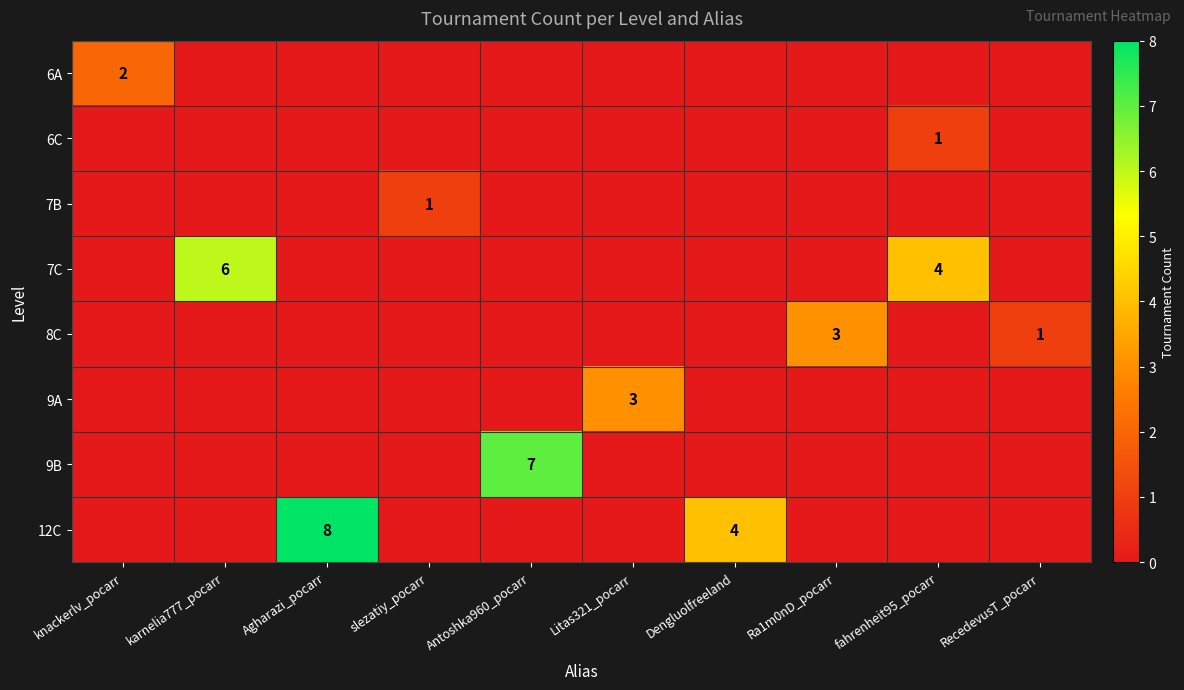

The 6C series shows 1 at fahrenheit95_pocarr. True or false?

True